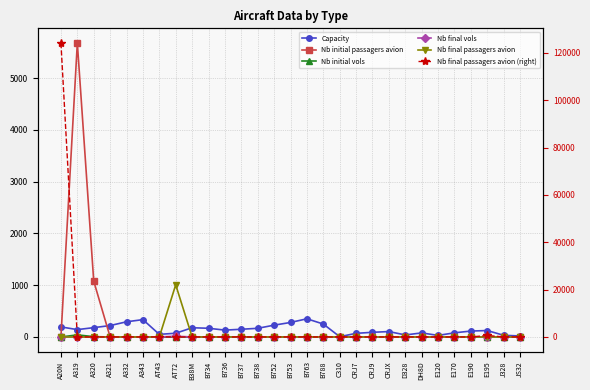

What is the label of the 27th point from the left?

E195